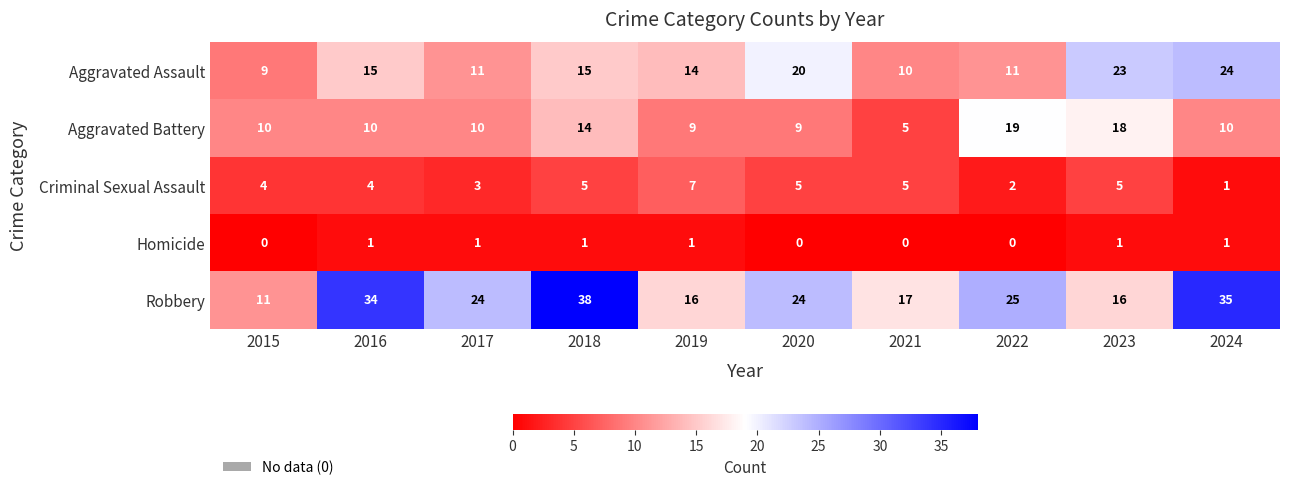

Which category has the lowest value in the Aggravated Battery series?

2021